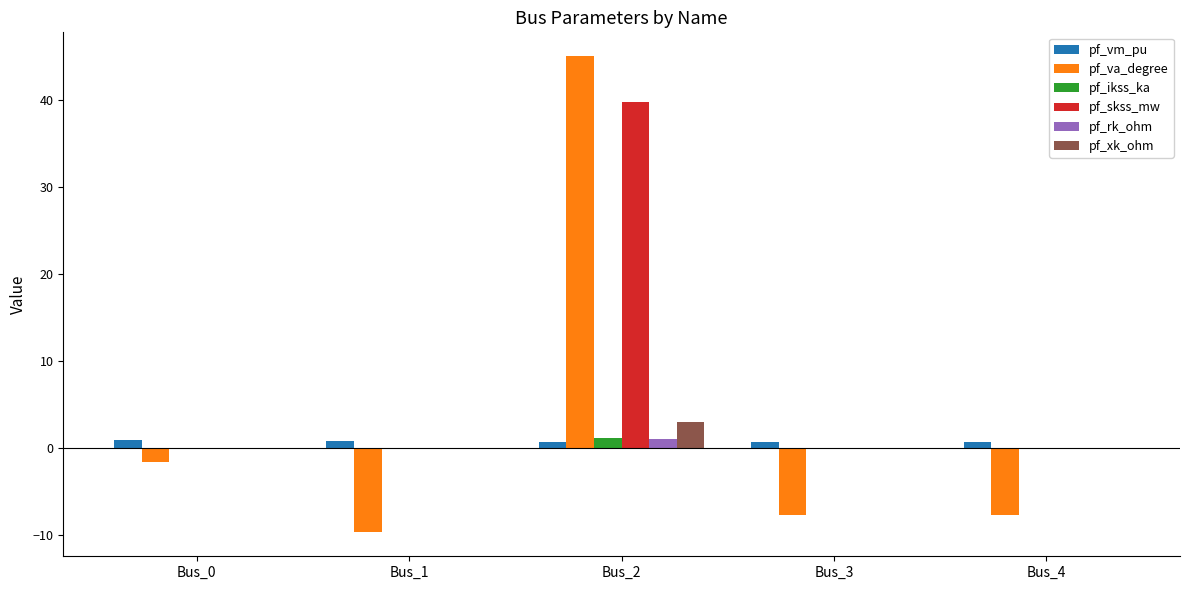

Which label corresponds to the largest value in the chart?

Bus_2